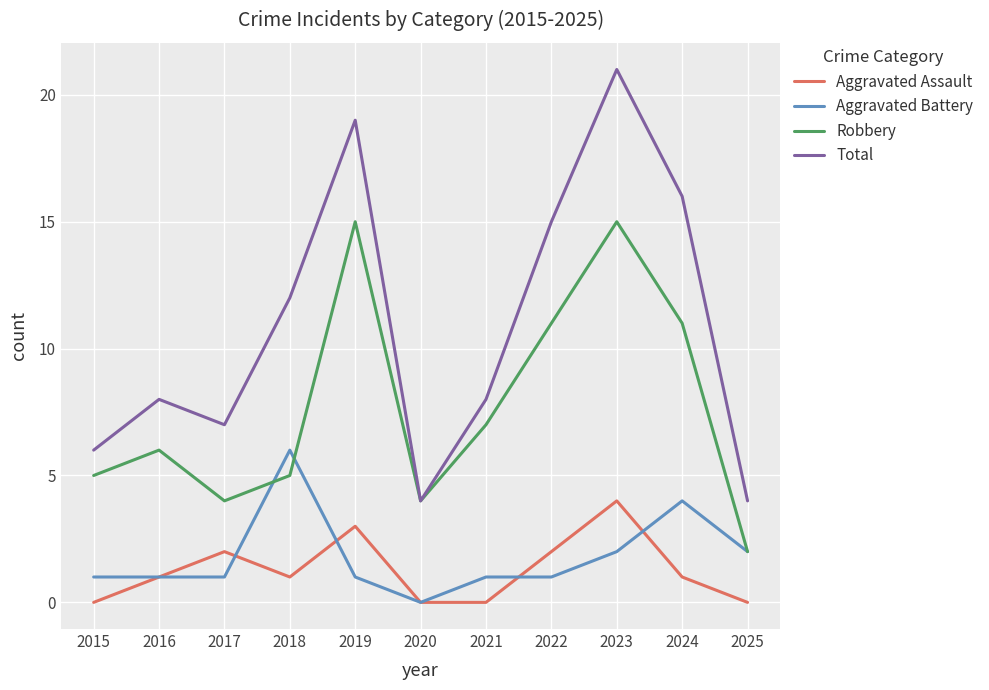

Which series changed the most between 2017 and 2025?

Total